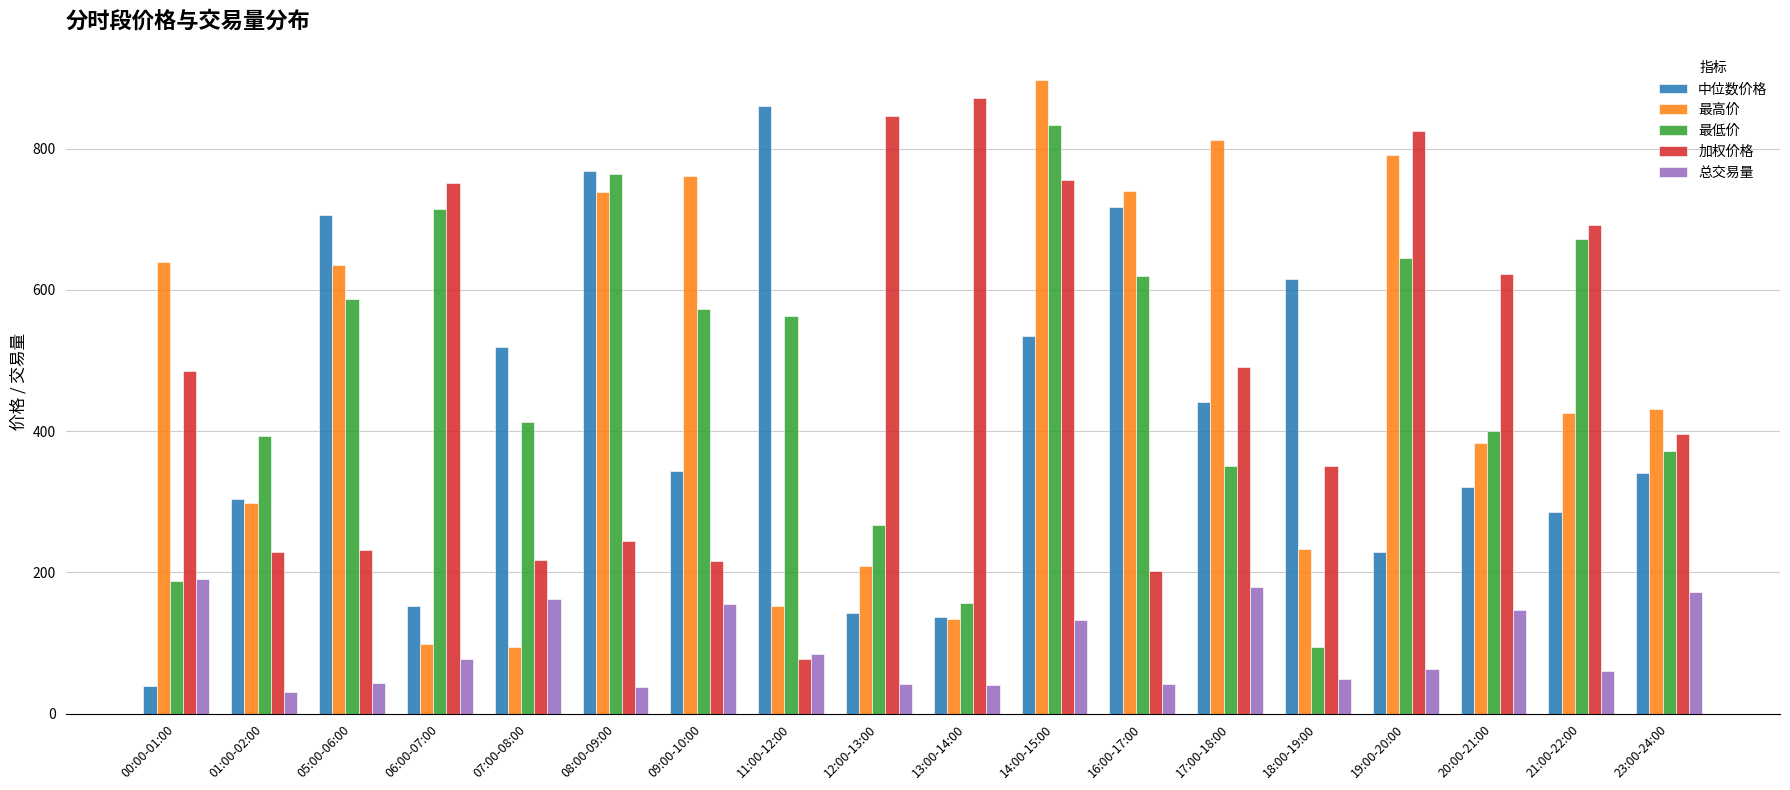

What is the spread (max minus min) of values at 19:00-20:00?

761.5